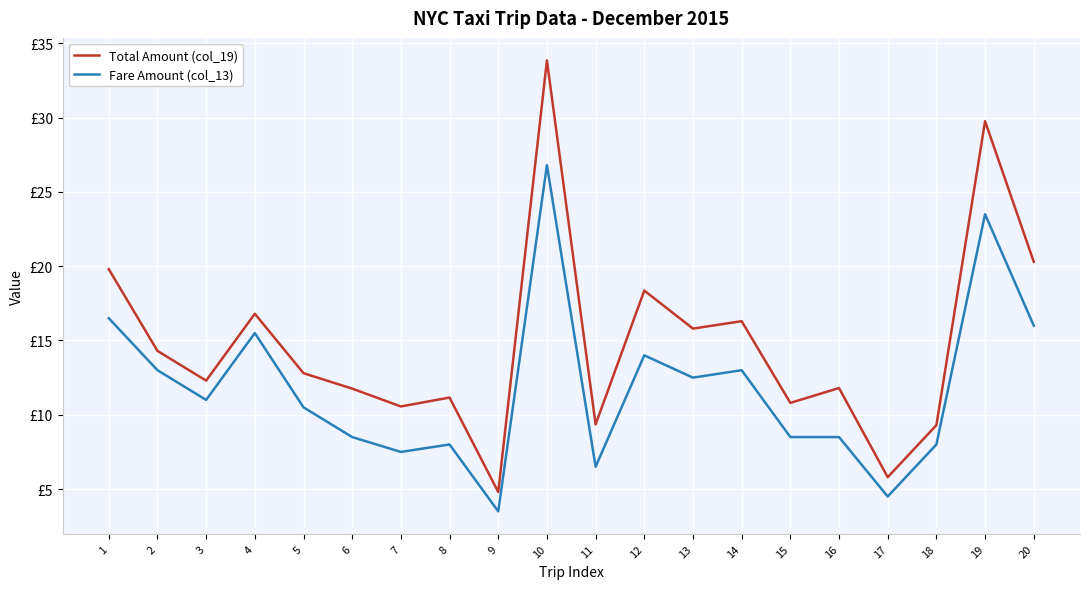

What are all the series names shown in the legend?

Total Amount (col_19), Fare Amount (col_13)